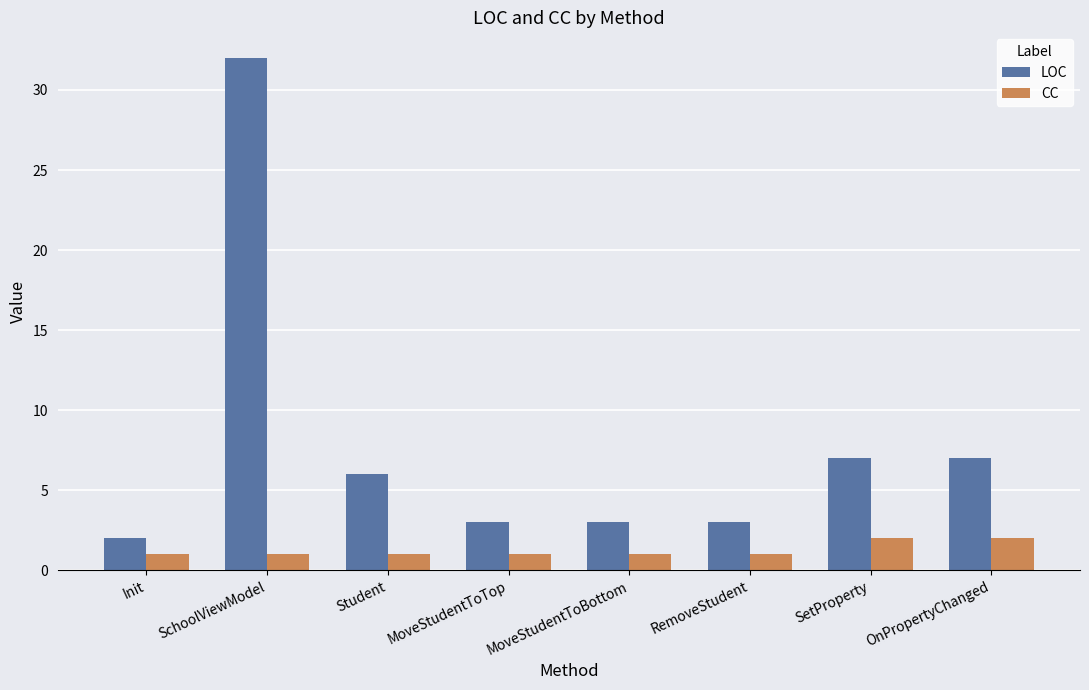

The CC series shows 2 at OnPropertyChanged. True or false?

True